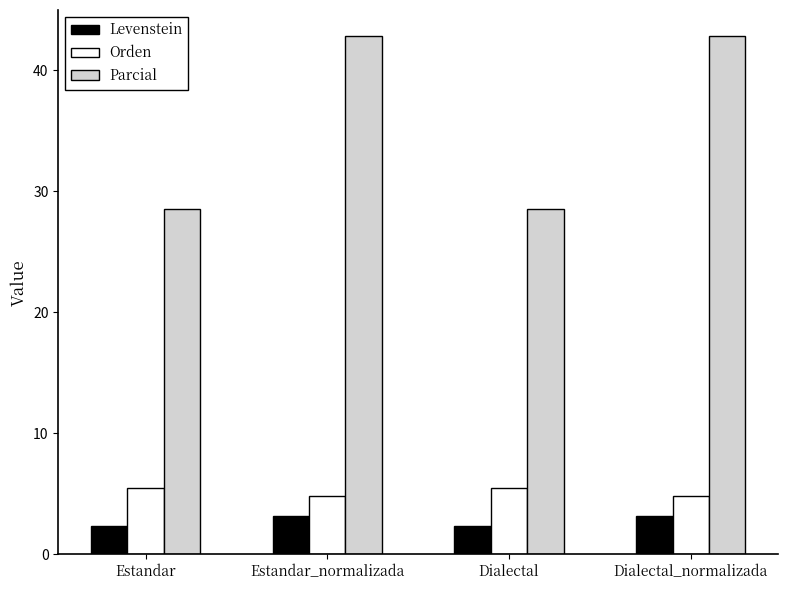

What is the maximum value shown in the chart?

42.9